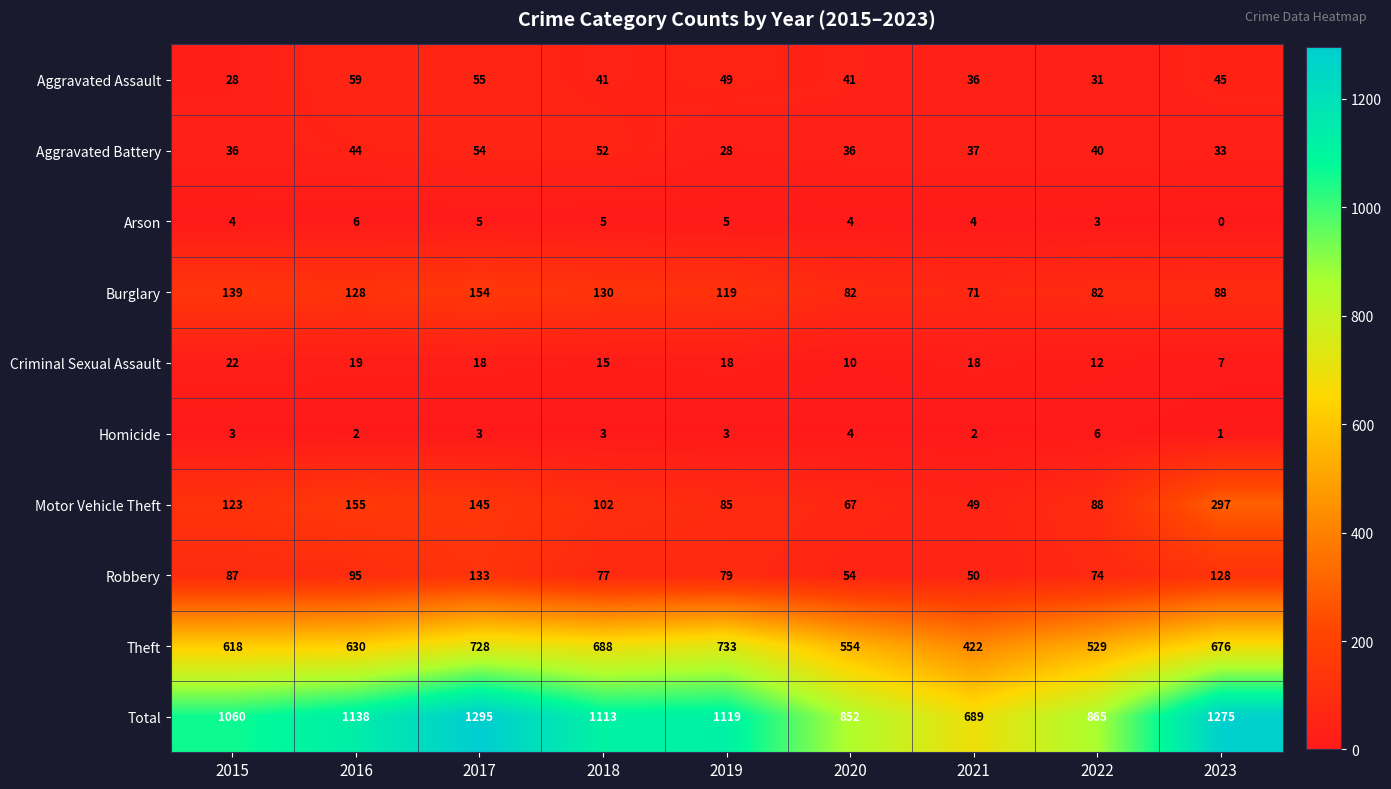

What is the difference between the highest and lowest values at 2017?

1292